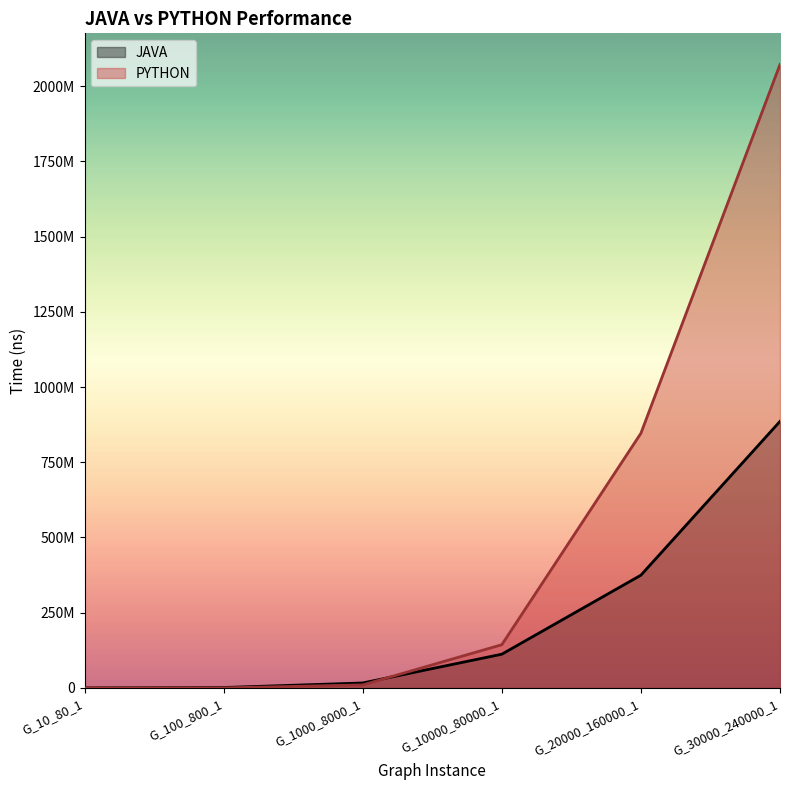

What is the value of the PYTHON point at the 3rd from the left?

9973200